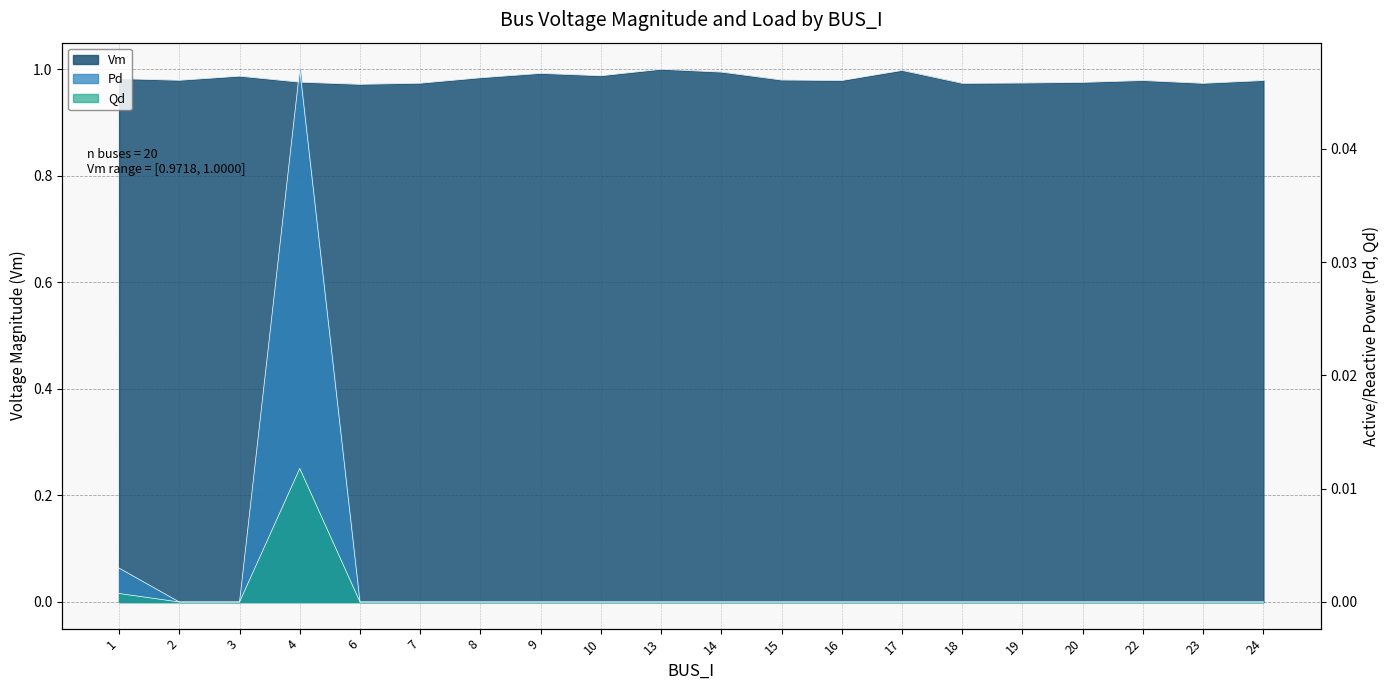

Between 10 and 17, which series saw the biggest shift?

Vm